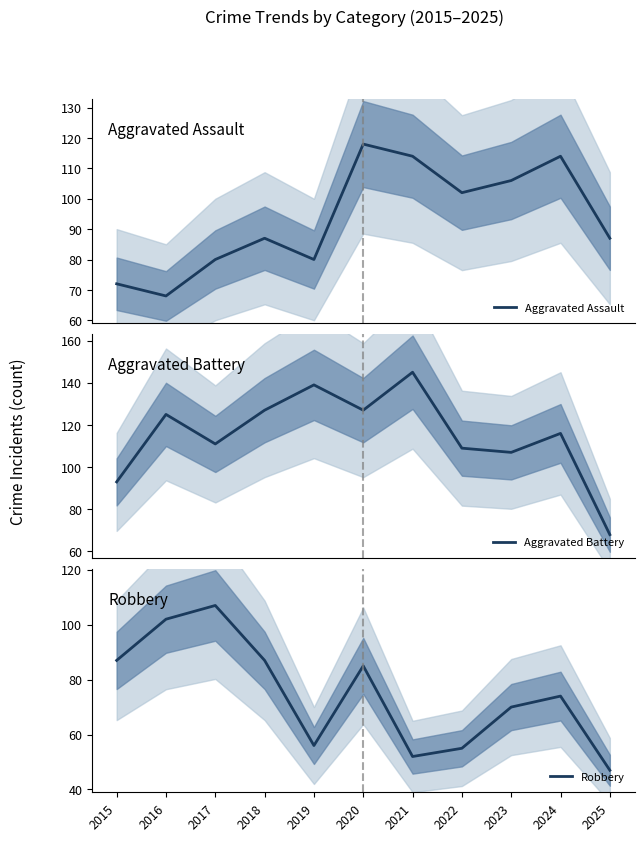

Reading left to right, extract all data points from this chart.

Aggravated Assault: 72	68	80	87	80	118	114	102	106	114	87
Aggravated Battery: 93	125	111	127	139	127	145	109	107	116	68
Robbery: 87	102	107	87	56	85	52	55	70	74	47